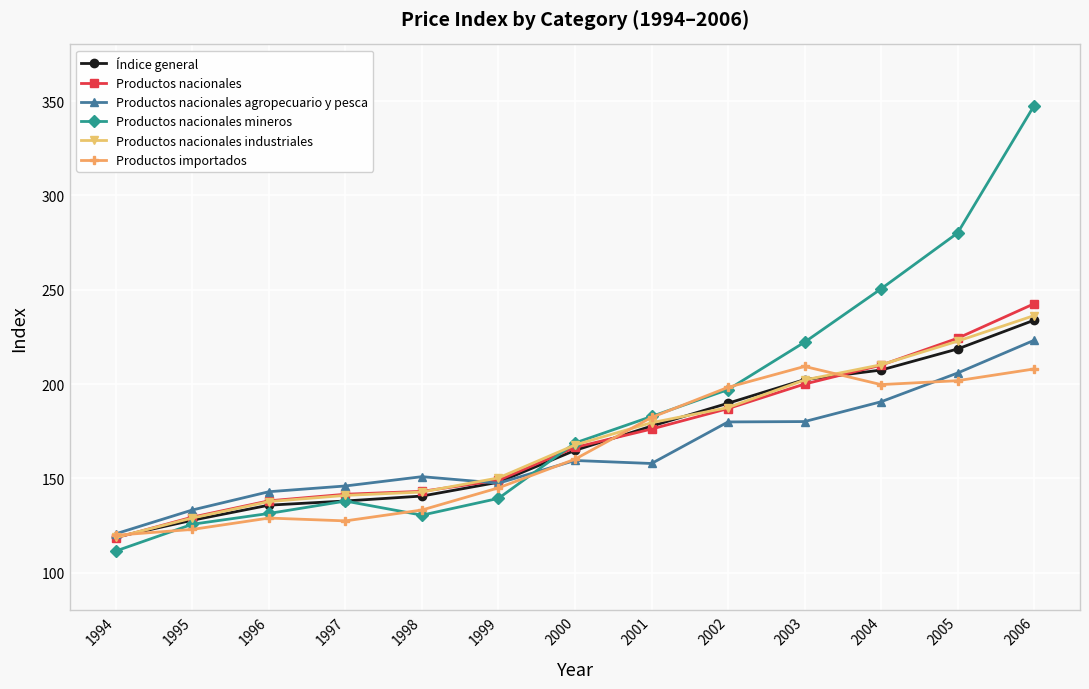

Which series has the largest total across all categories?

Productos nacionales mineros